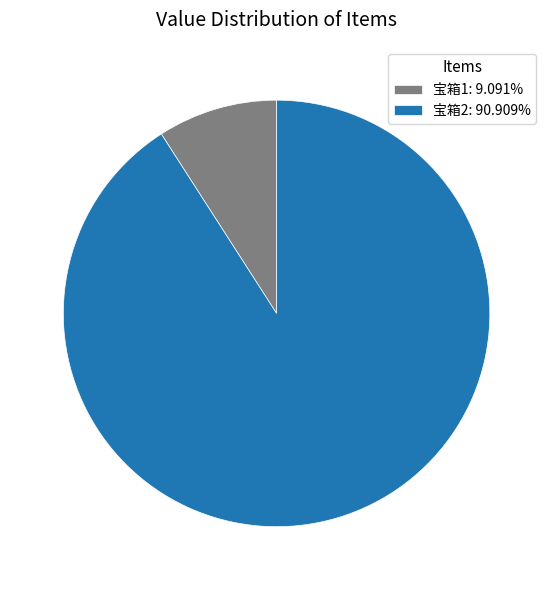

Is there a majority slice in this chart?

Yes